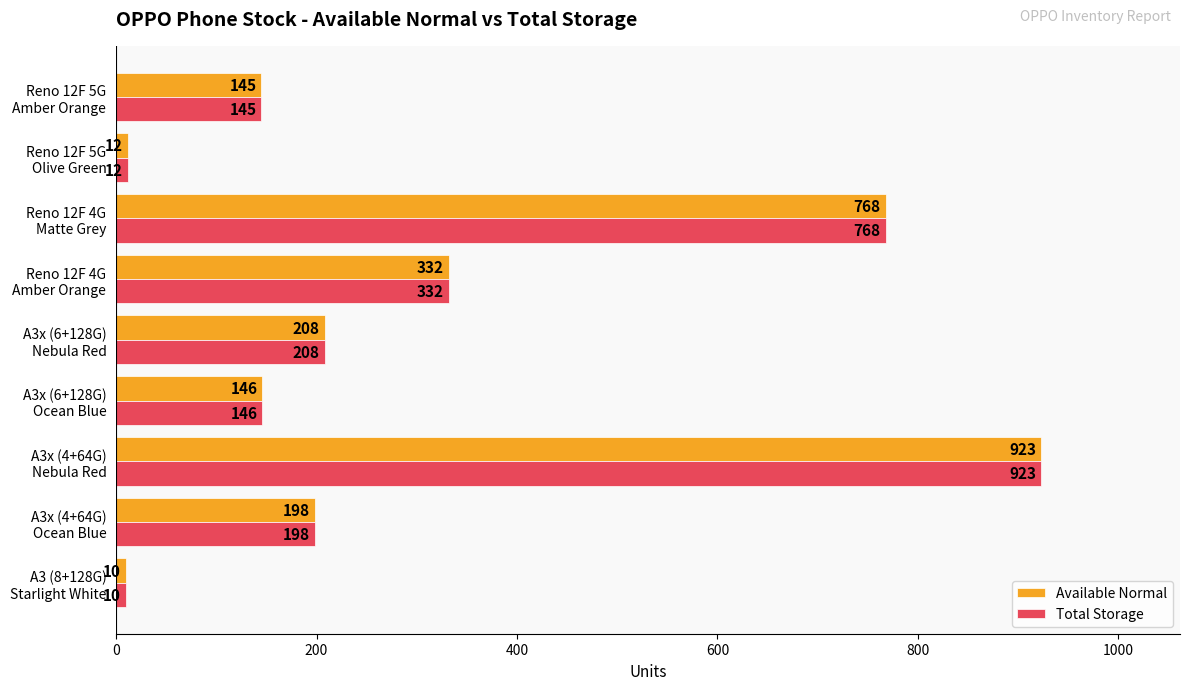

Where is Available Normal nearest to the value 466?

Reno 12F 4G
Amber Orange